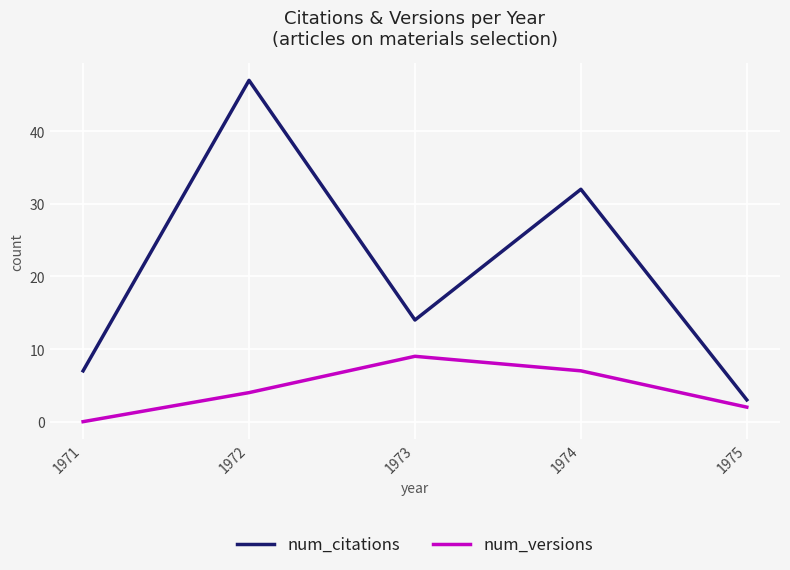

Where is the first local maximum for num_versions?

1973